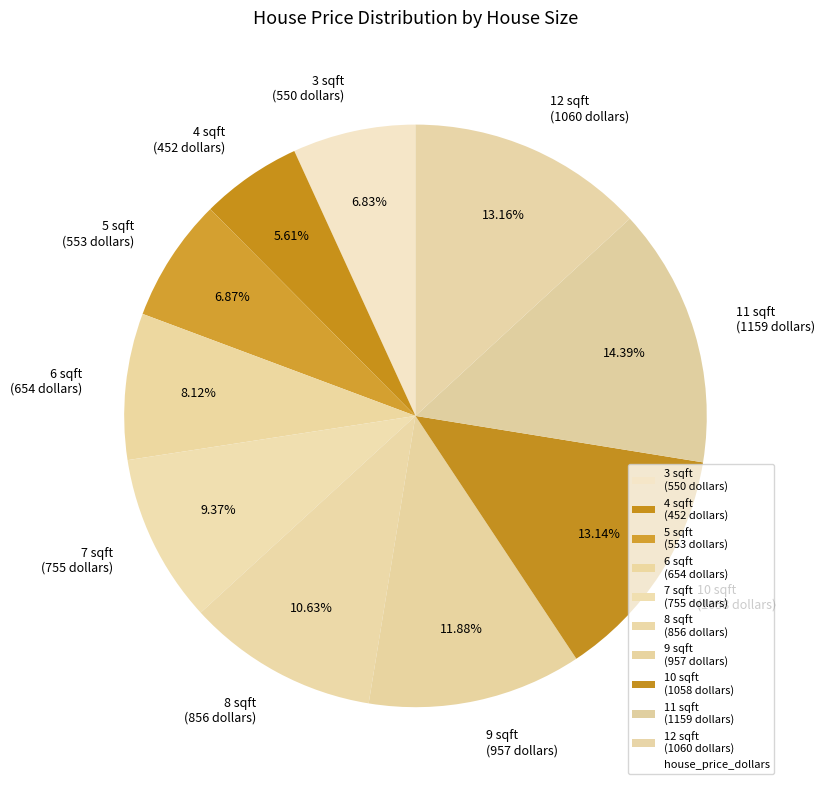

Does 12 represent more than half of the total?

No